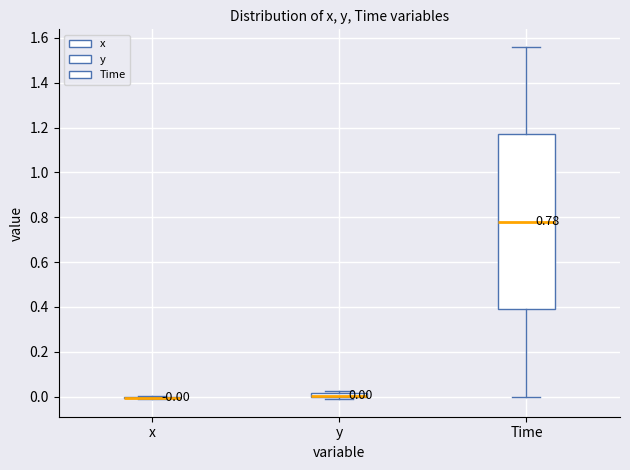

Comparing the boxes themselves (not the whiskers), which one is the tallest?

Time